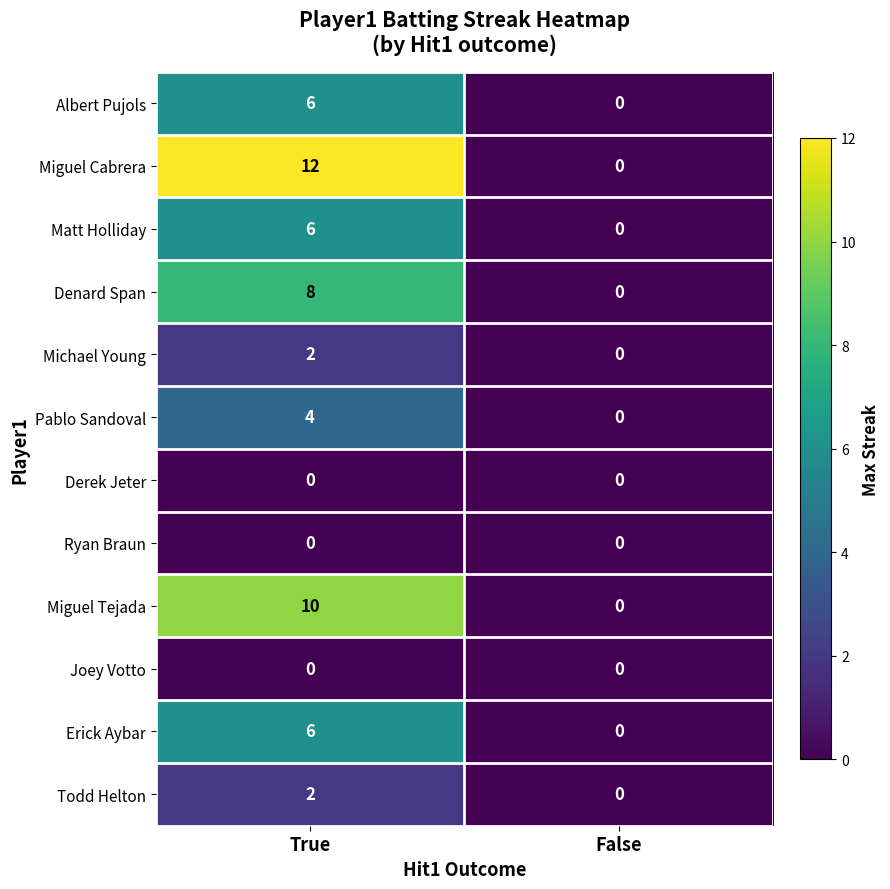

Reading left to right, extract all data points from this chart.

Albert Pujols: 6	0
Miguel Cabrera: 12	0
Matt Holliday: 6	0
Denard Span: 8	0
Michael Young: 2	0
Pablo Sandoval: 4	0
Derek Jeter: 0	0
Ryan Braun: 0	0
Miguel Tejada: 10	0
Joey Votto: 0	0
Erick Aybar: 6	0
Todd Helton: 2	0